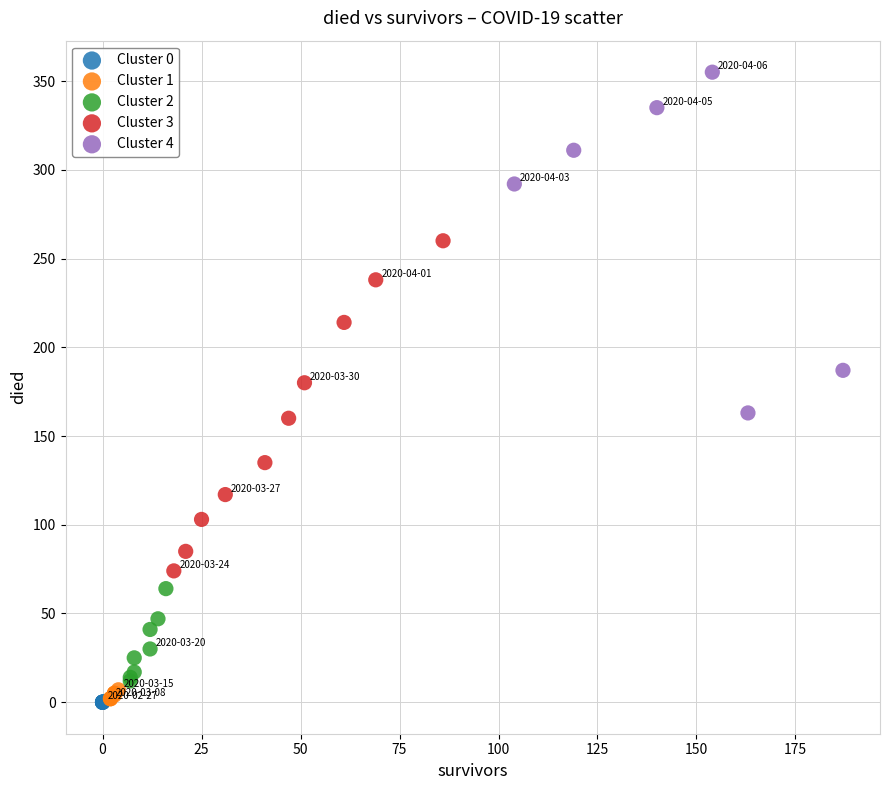

Which series contains the highest Y value?

Cluster 4